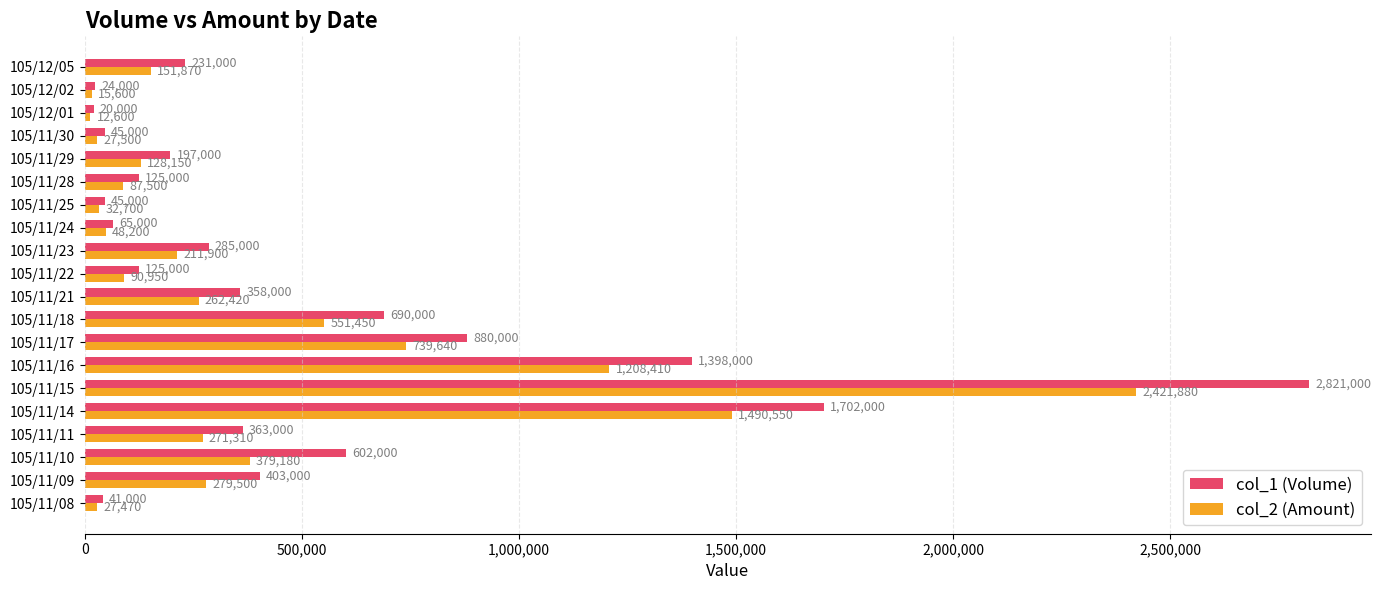

Which category has the lowest value in the col_2 (Amount) series?

105/12/01